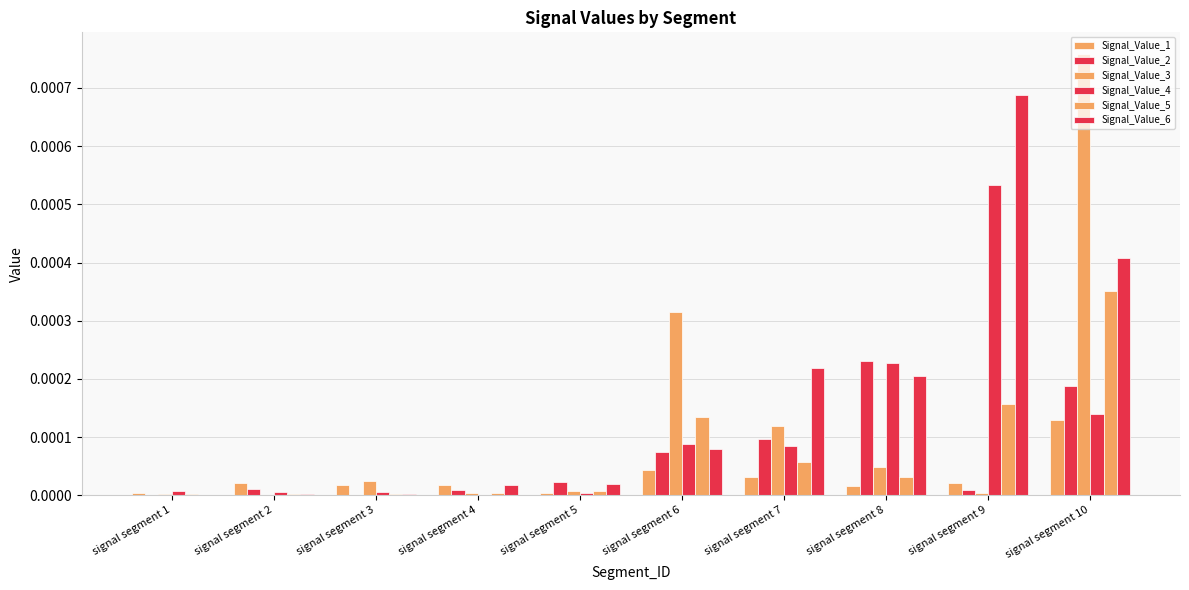

How many data points does each series have?

10